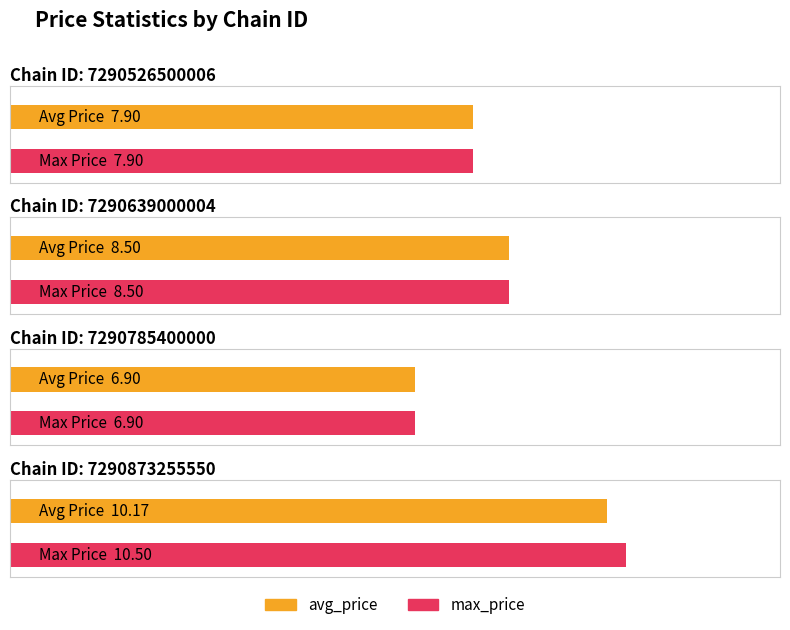

Which category has the lowest value across all series?

7290785400000